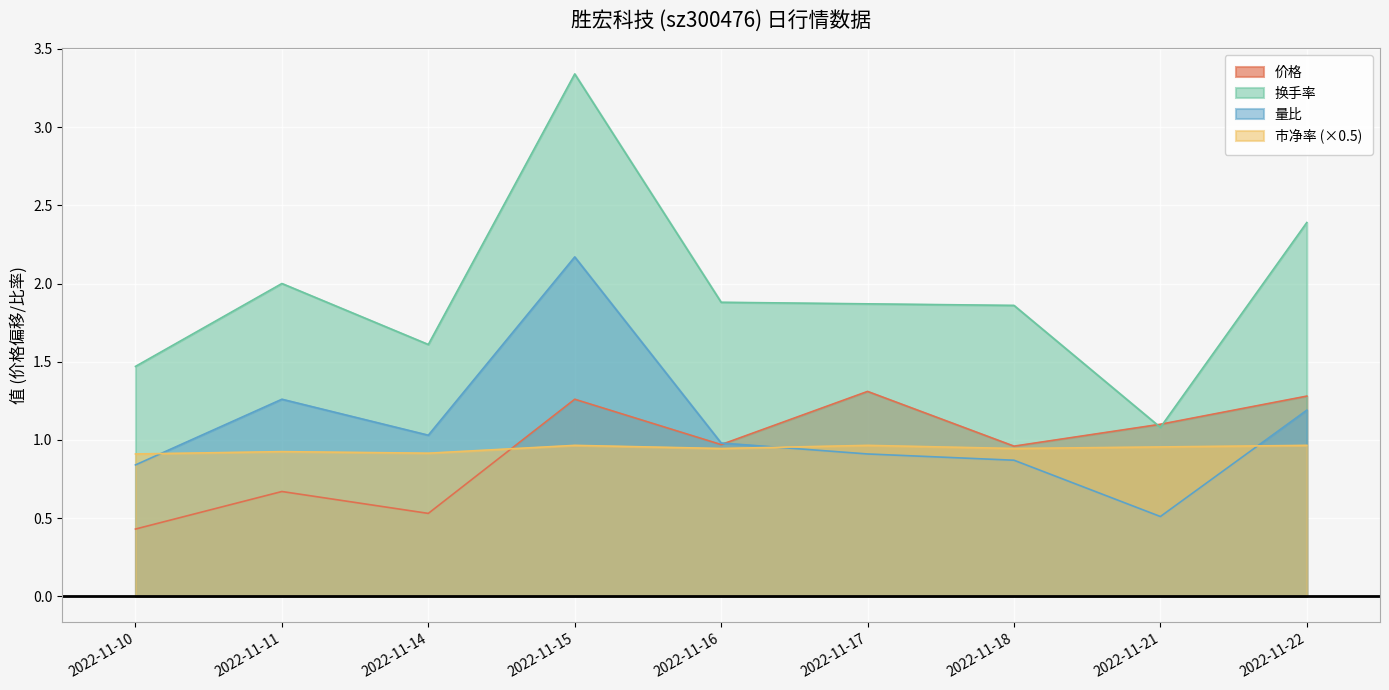

Which has a higher value, 2022-11-18 or 2022-11-22?

2022-11-22